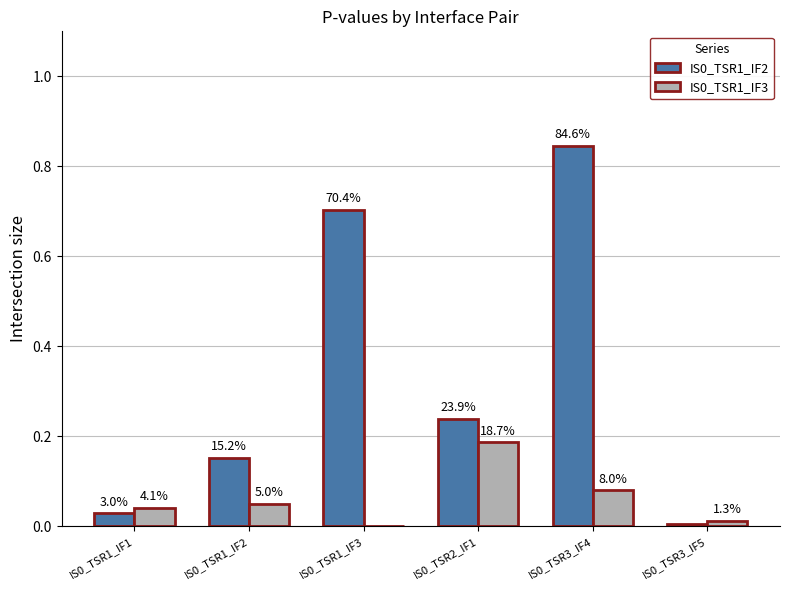

Are the bars horizontal?

No